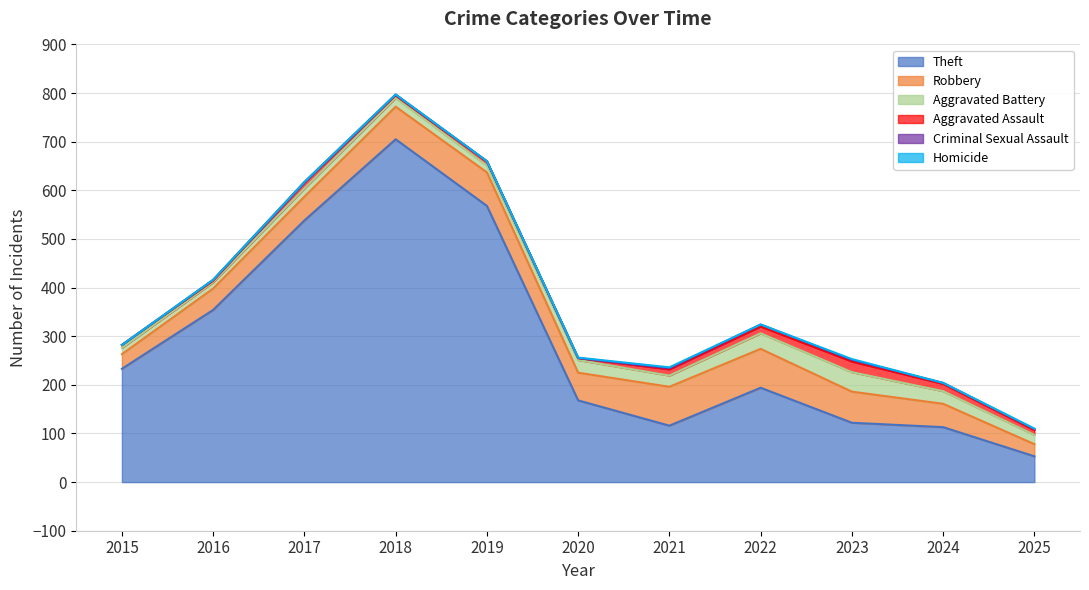

Where is the first local minimum for Aggravated Assault?

2016